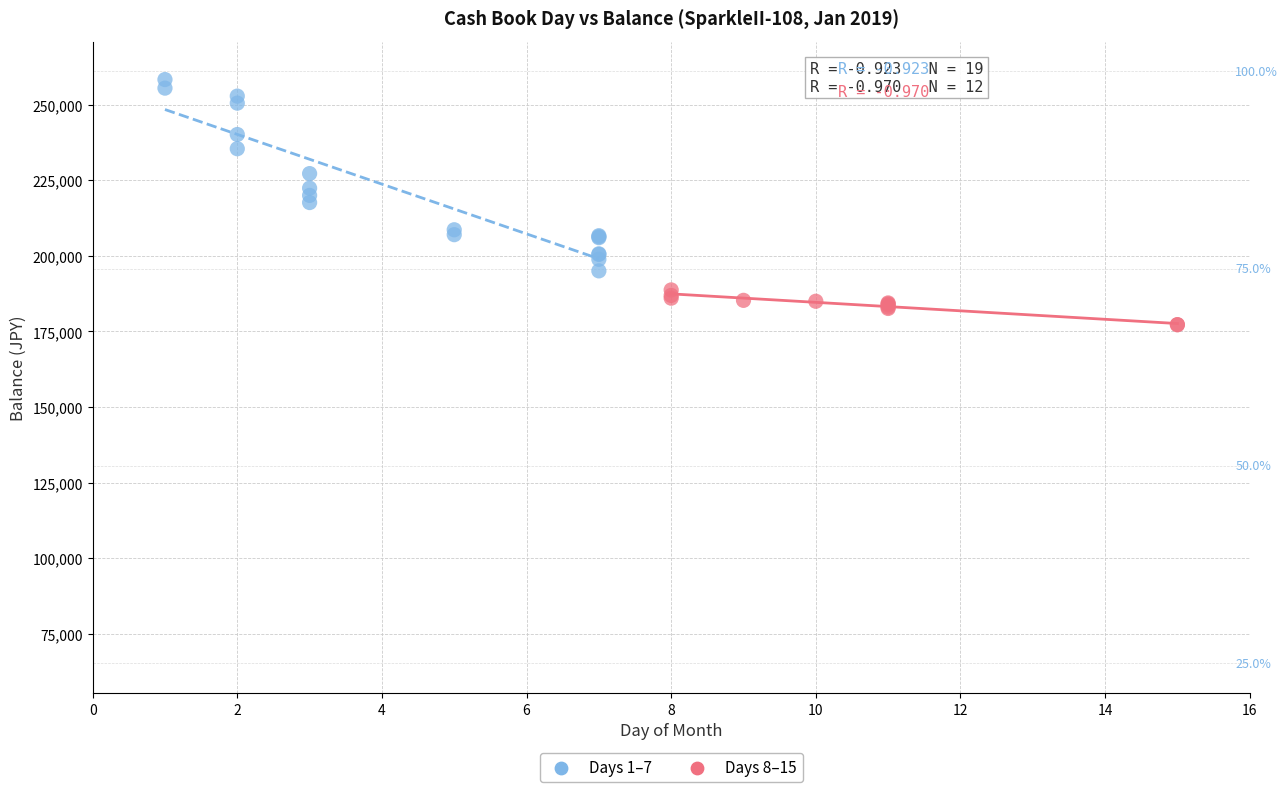

Which series has the widest spread of Y values?

Days 1–7